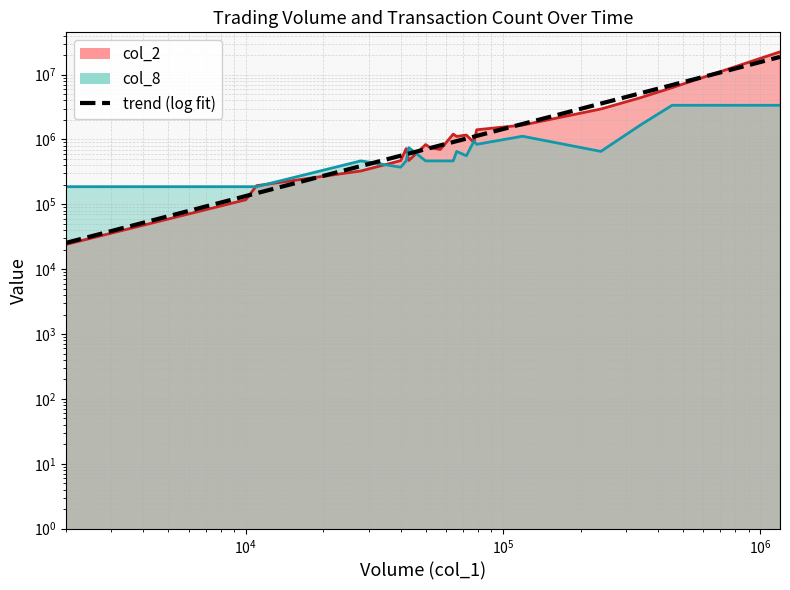

At how many categories does at least one series exceed 16031042?

1